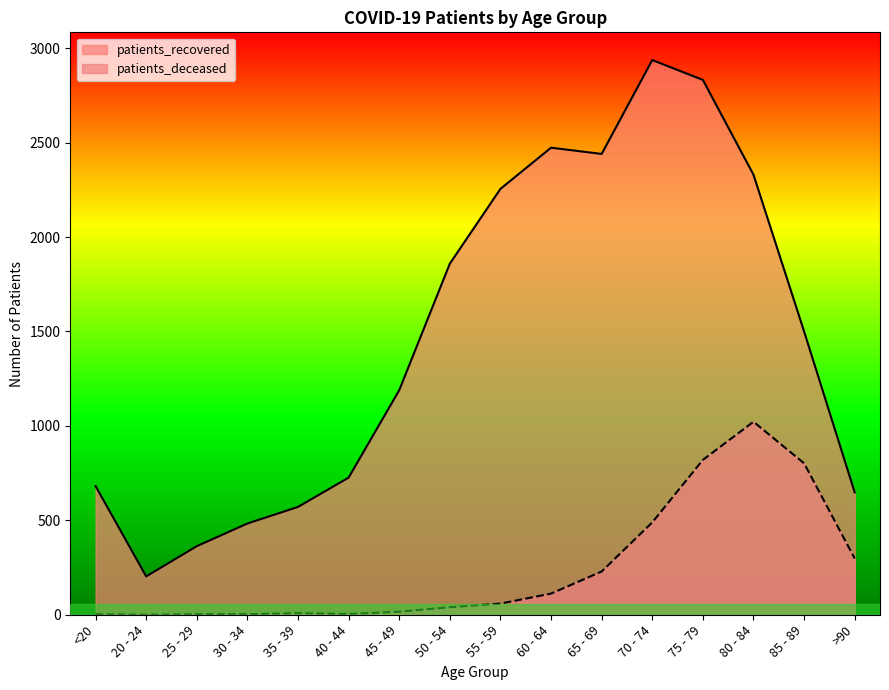

At how many categories does at least one series exceed 642?

12